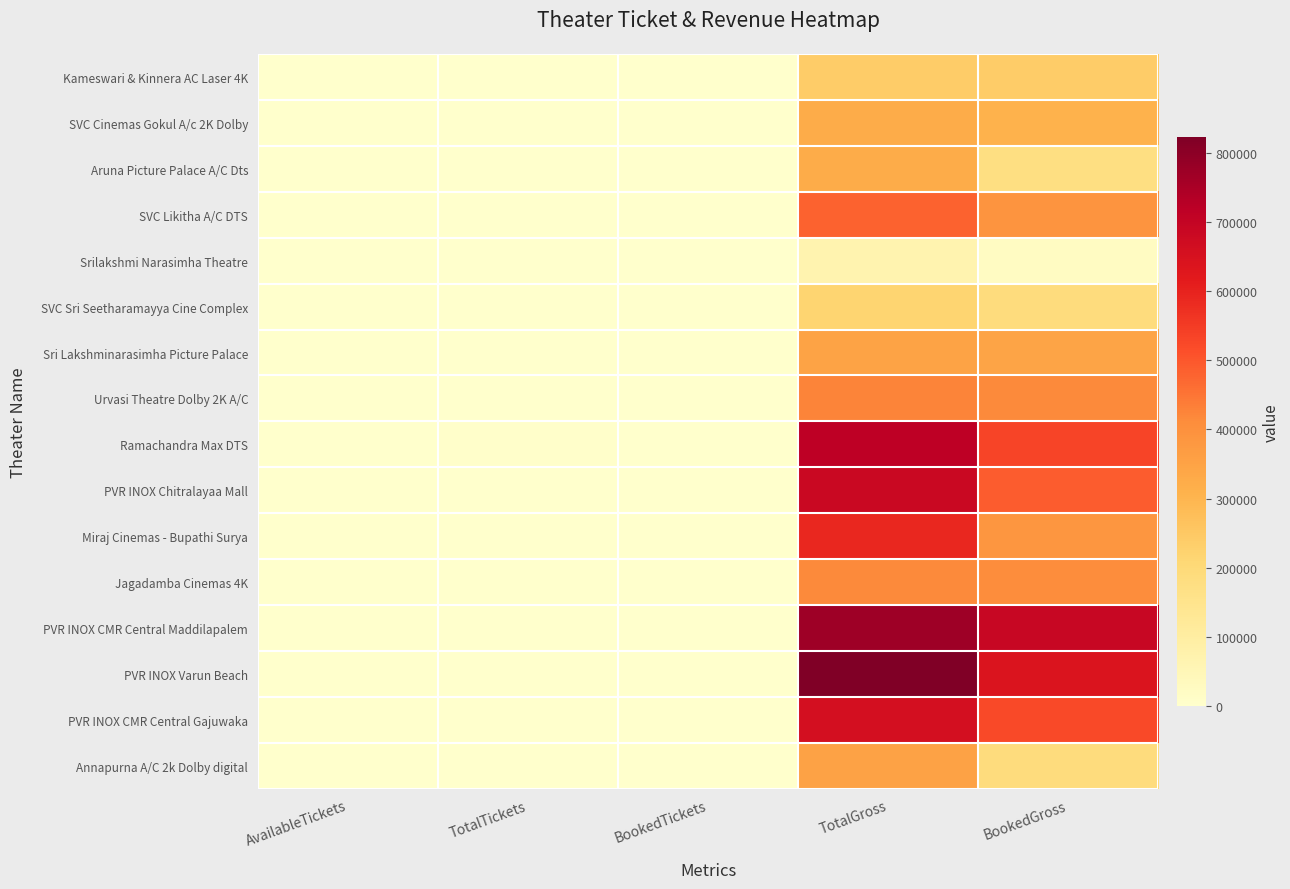

Which label corresponds to the smallest value in the chart?

AvailableTickets